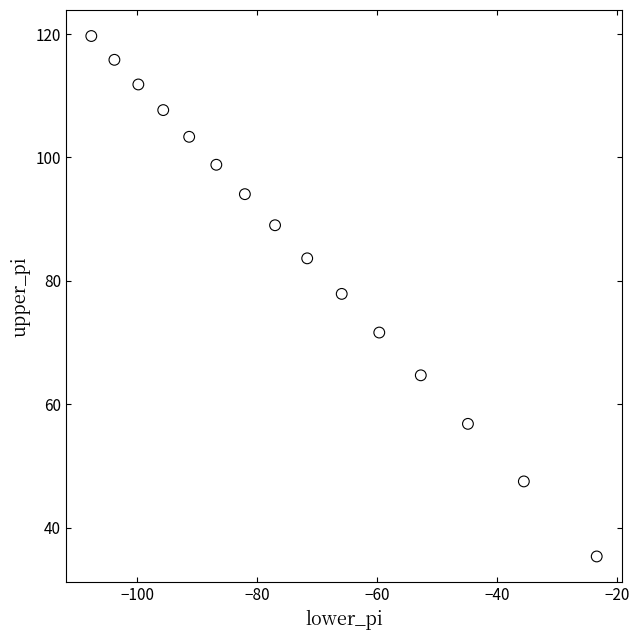

What is the range of X values (max minus min)?

84.3